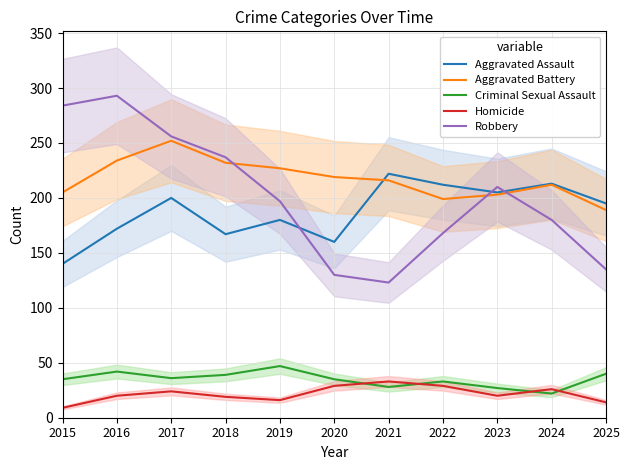

List the labels in order of Criminal Sexual Assault value, smallest first.

2024, 2023, 2021, 2022, 2015, 2020, 2017, 2018, 2025, 2016, 2019